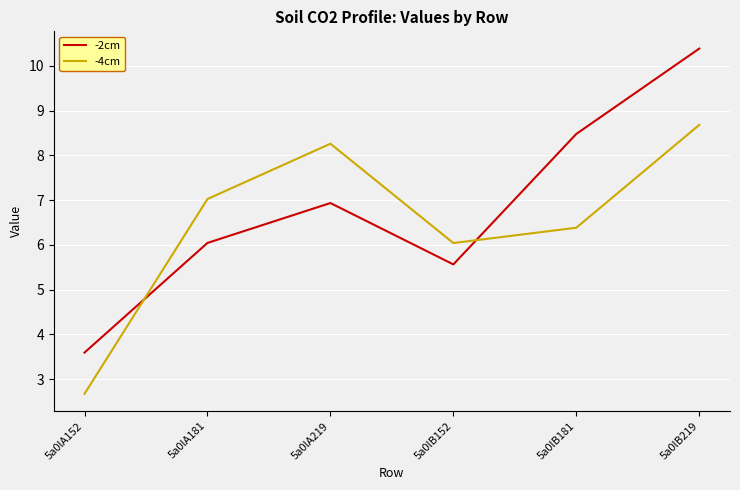

Which series has the largest total across all categories?

-2cm